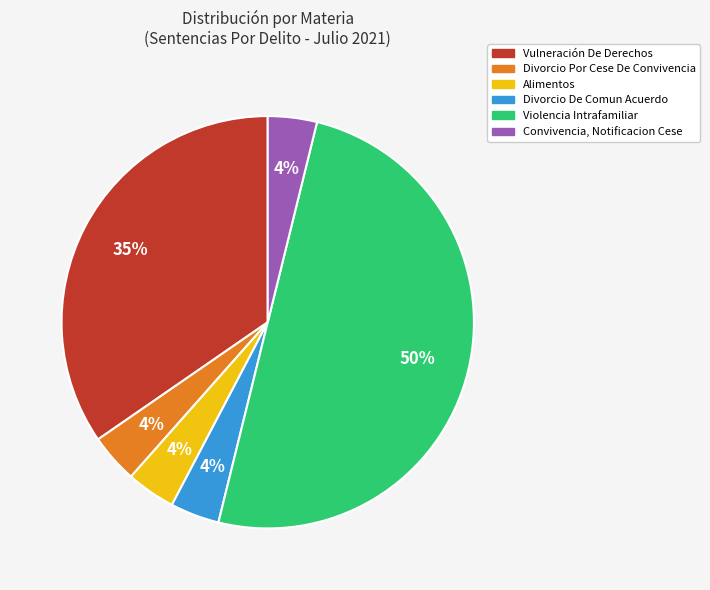

Between Alimentos and Vulneración De Derechos, which is larger?

Vulneración De Derechos